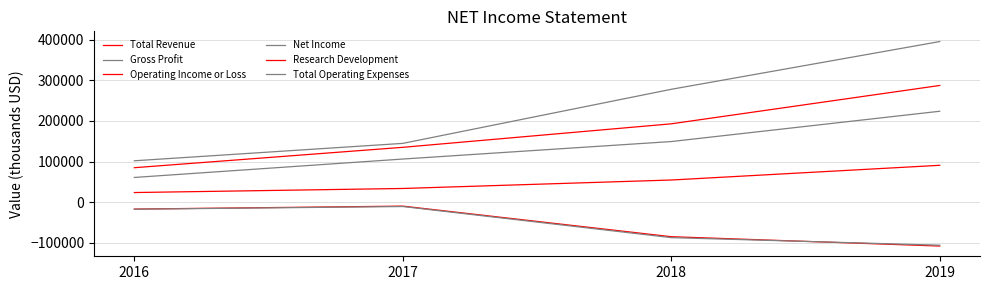

At 2019, list the series in order from largest to smallest.

Total Operating Expenses, Total Revenue, Gross Profit, Research Development, Net Income, Operating Income or Loss